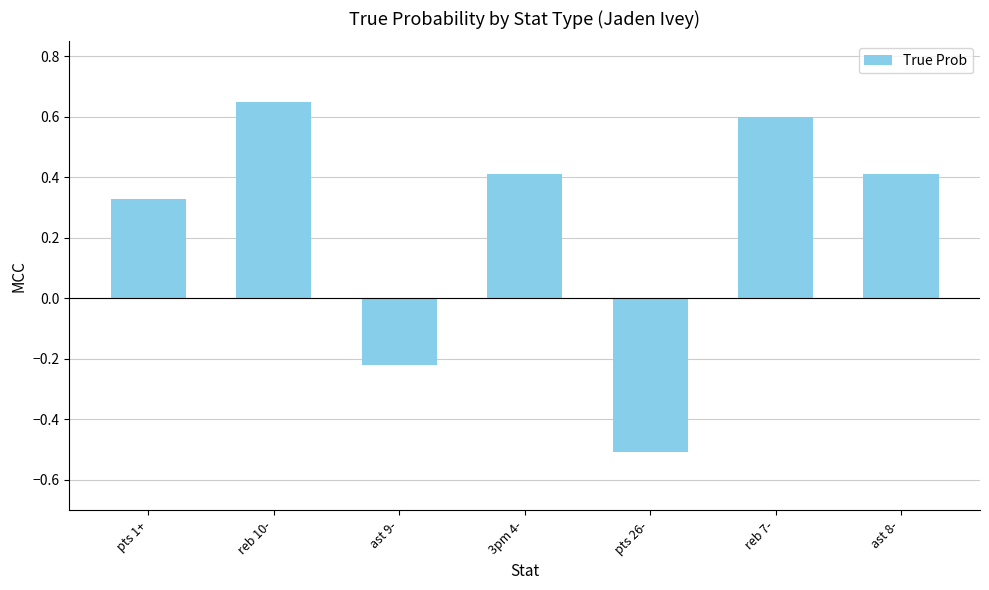

Count the values in the range 0 to 1.

5